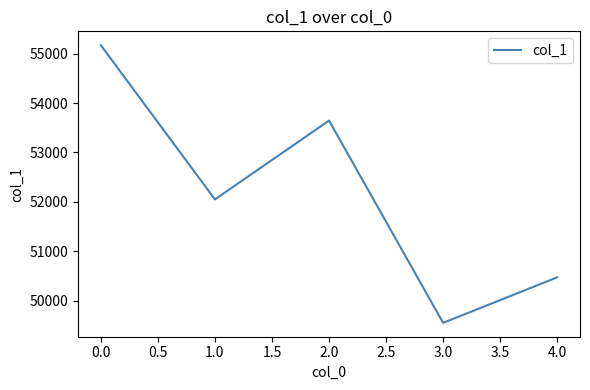

The chart shows a value of 21162 at 0.0. True or false?

False